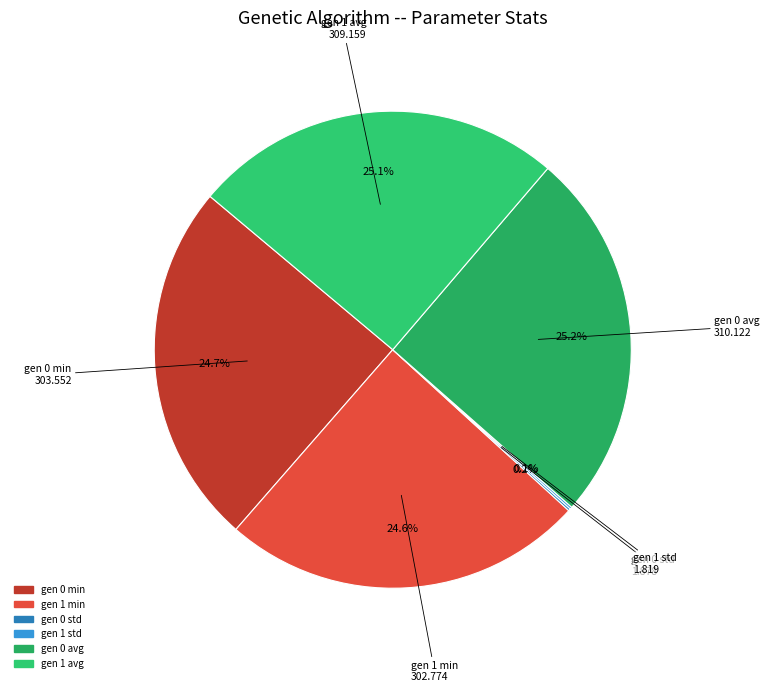

What is the ratio of the value at gen 1 avg to the value at gen 0 avg?

1.0